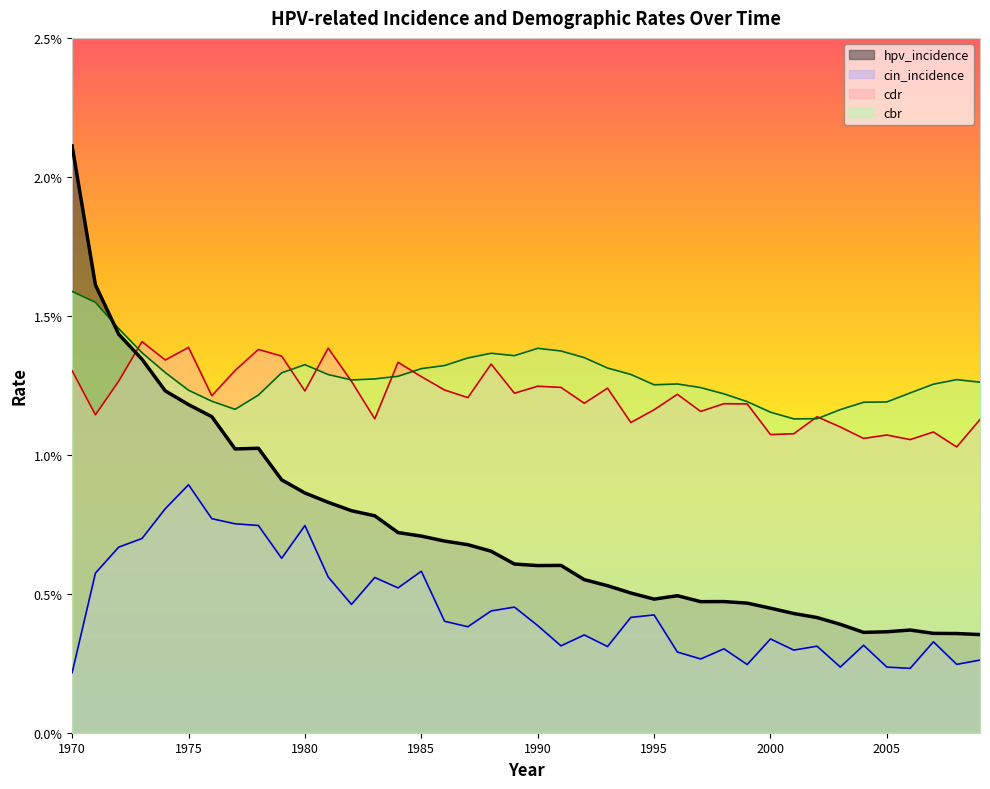

List the series in order of their peak value, highest first.

hpv_incidence, cbr, cdr, cin_incidence